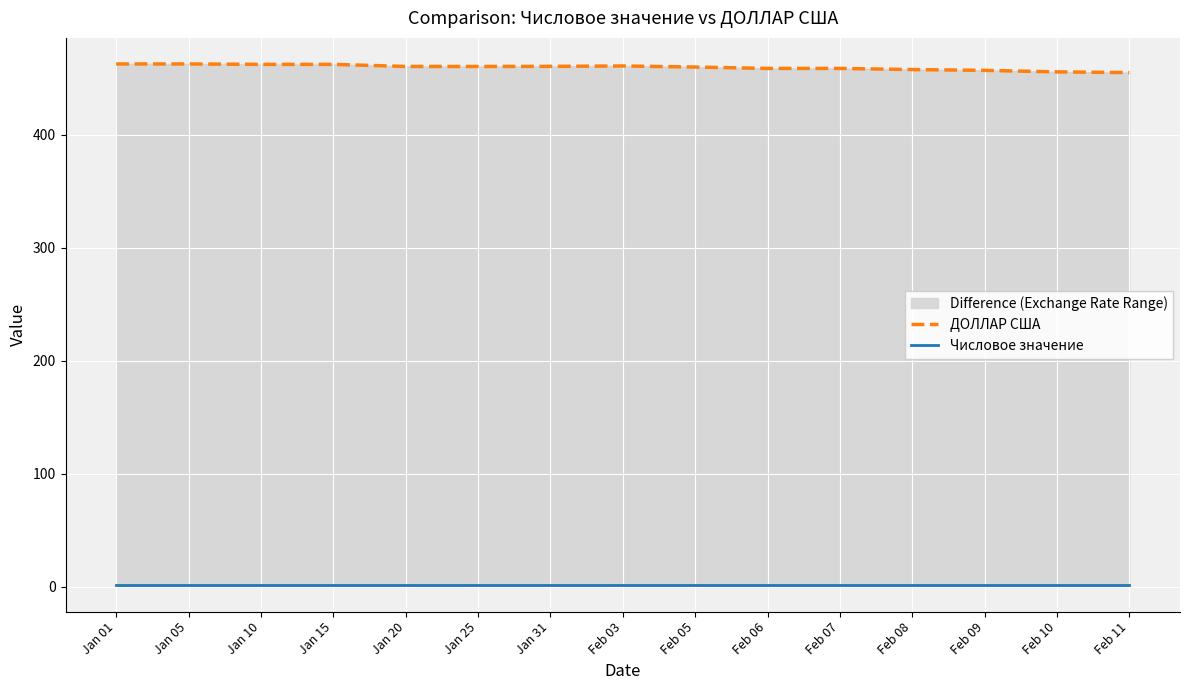

Which series has the widest spread of values?

ДОЛЛАР США